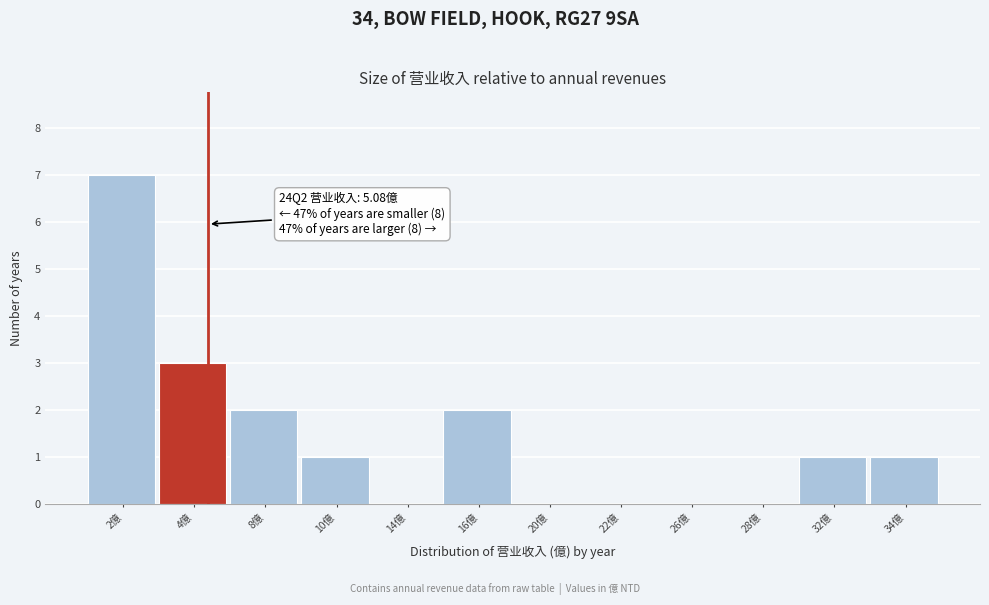

Reading left to right, transcribe all the data shown in this chart.

2億=7	4億=3	8億=2	10億=1	14億=0	16億=2	20億=0	22億=0	26億=0	28億=0	32億=1	34億=1